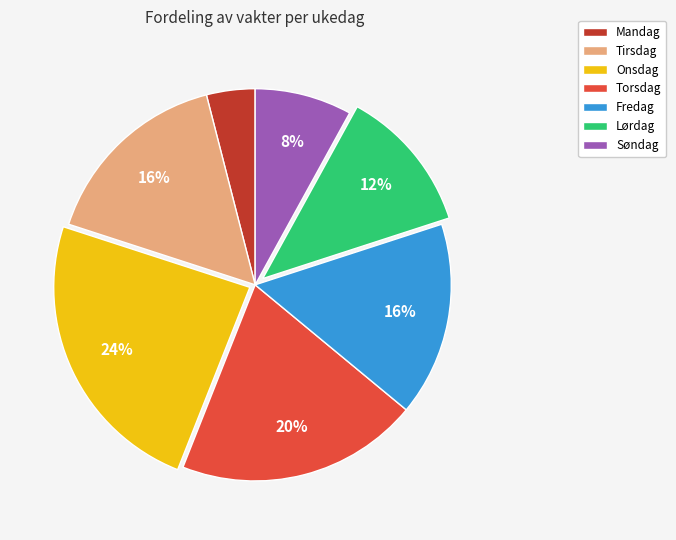

To the nearest percent, what is the combined percentage of Fredag and Tirsdag?

32%